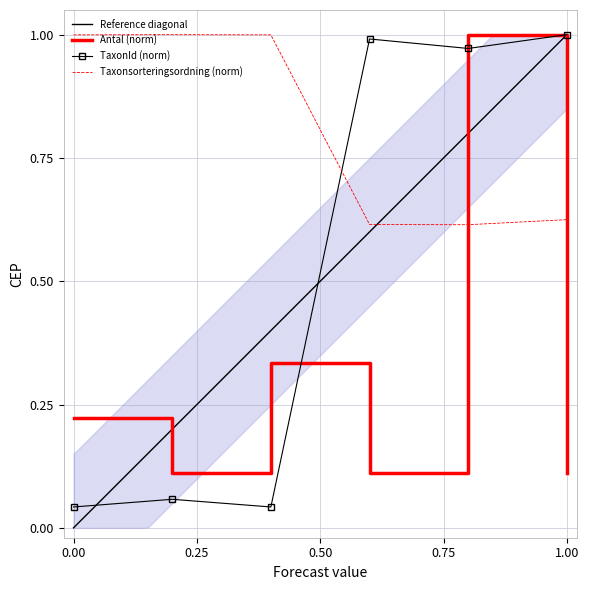

Which series has the largest total across all categories?

Taxonsorteringsordning